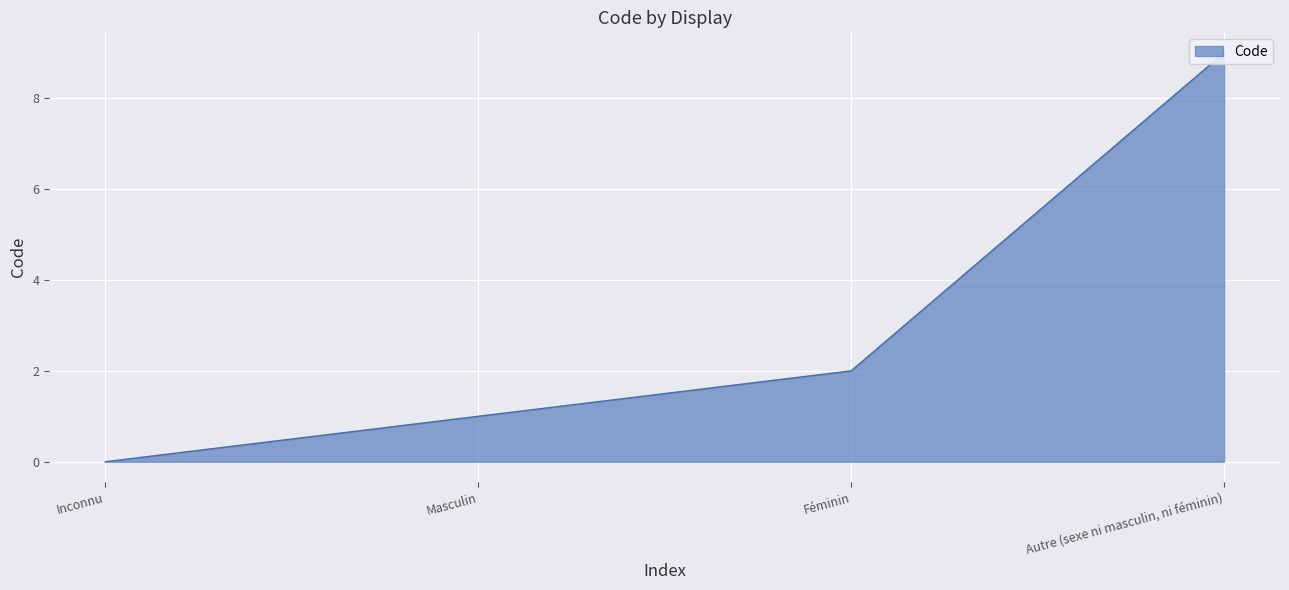

What is the label of the 4th point from the right?

Inconnu